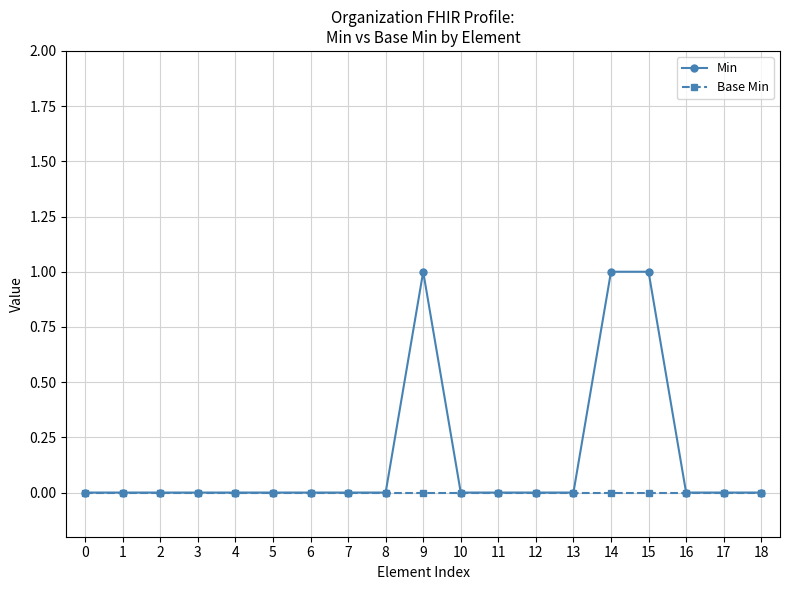

What is the highest value of the Min series?

1